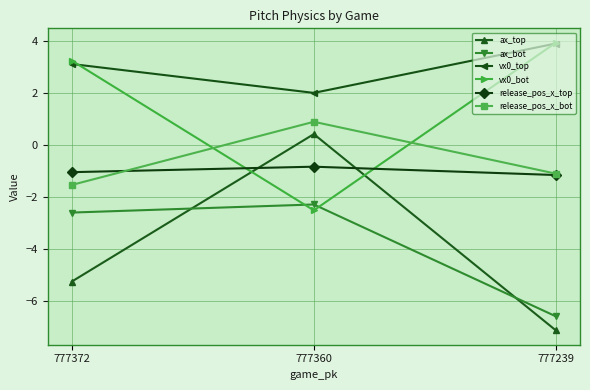

What is the spread (max minus min) of values at 777372?

8.5